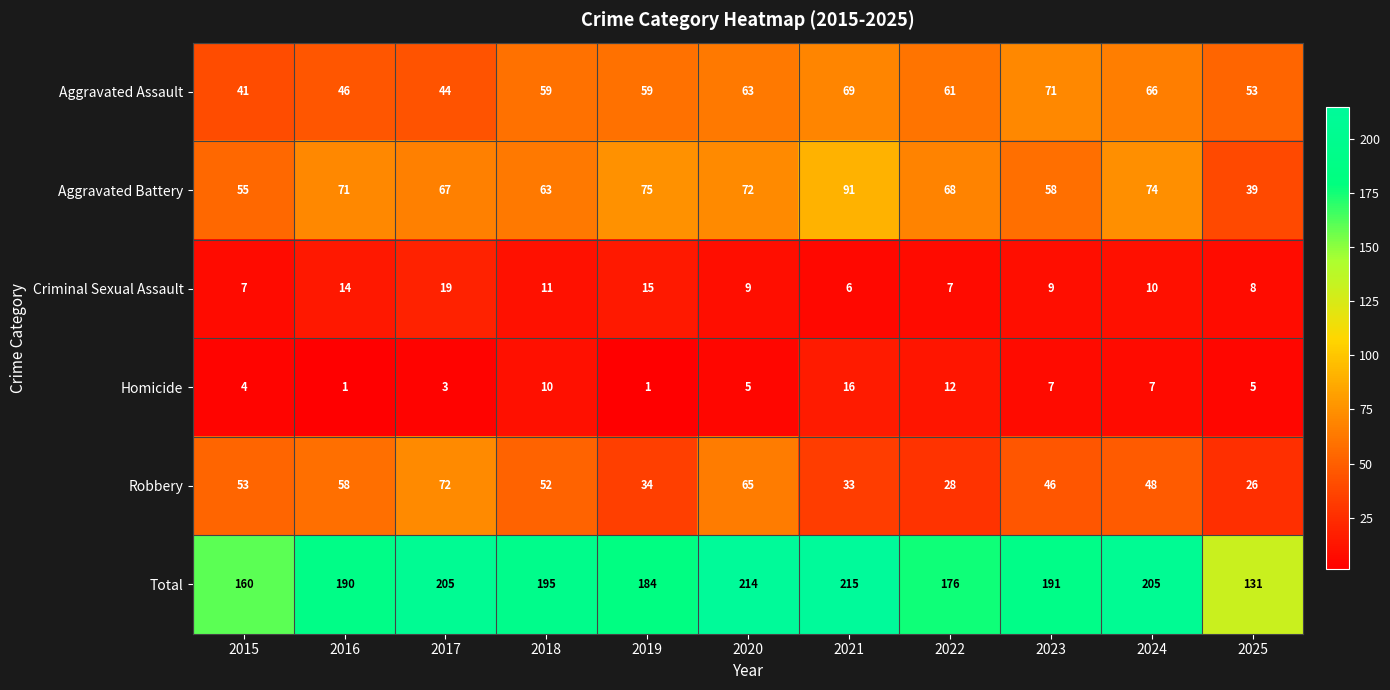

What is the difference between the Total values at 2021 and 2025?

84